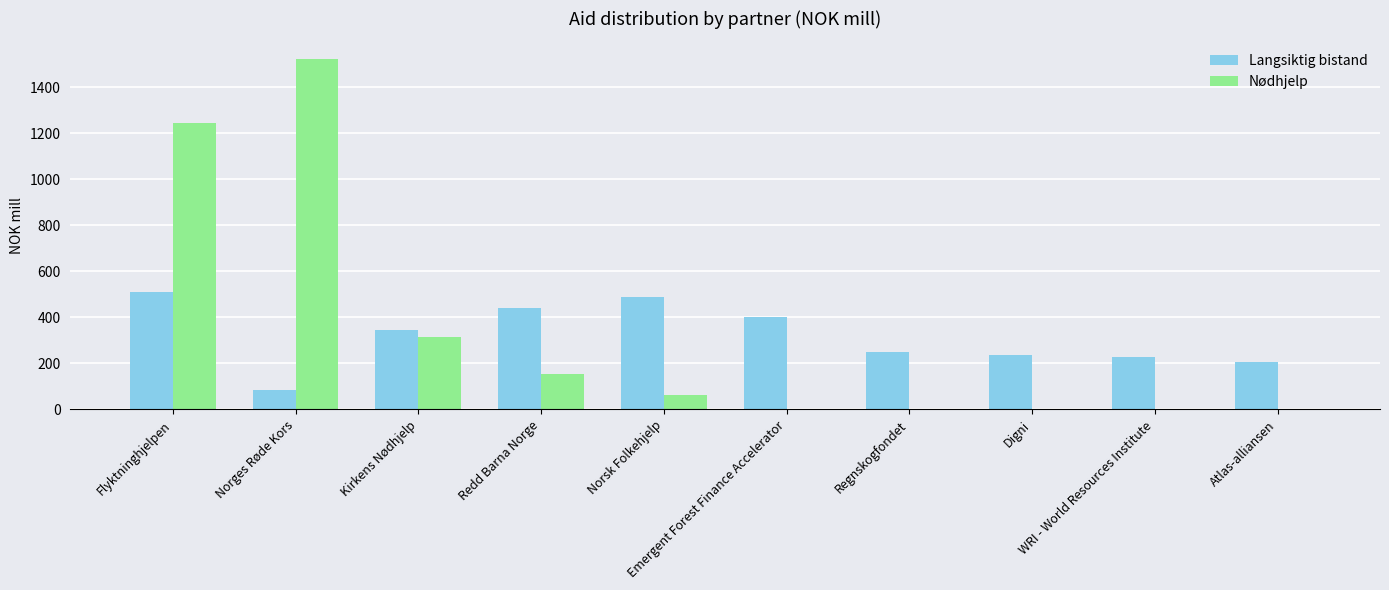

What is the maximum value for Nødhjelp?

1522.8